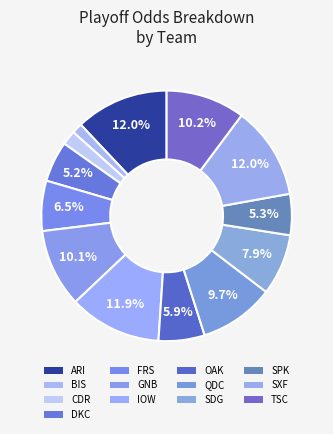

True or false: QDC accounts for 10% of the total.

True